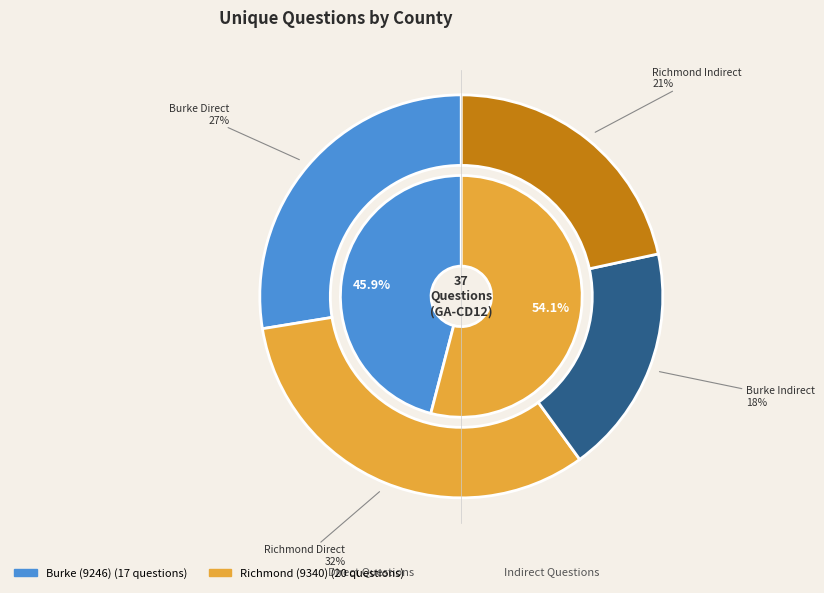

Which category has the biggest portion of the pie?

Richmond (9340)